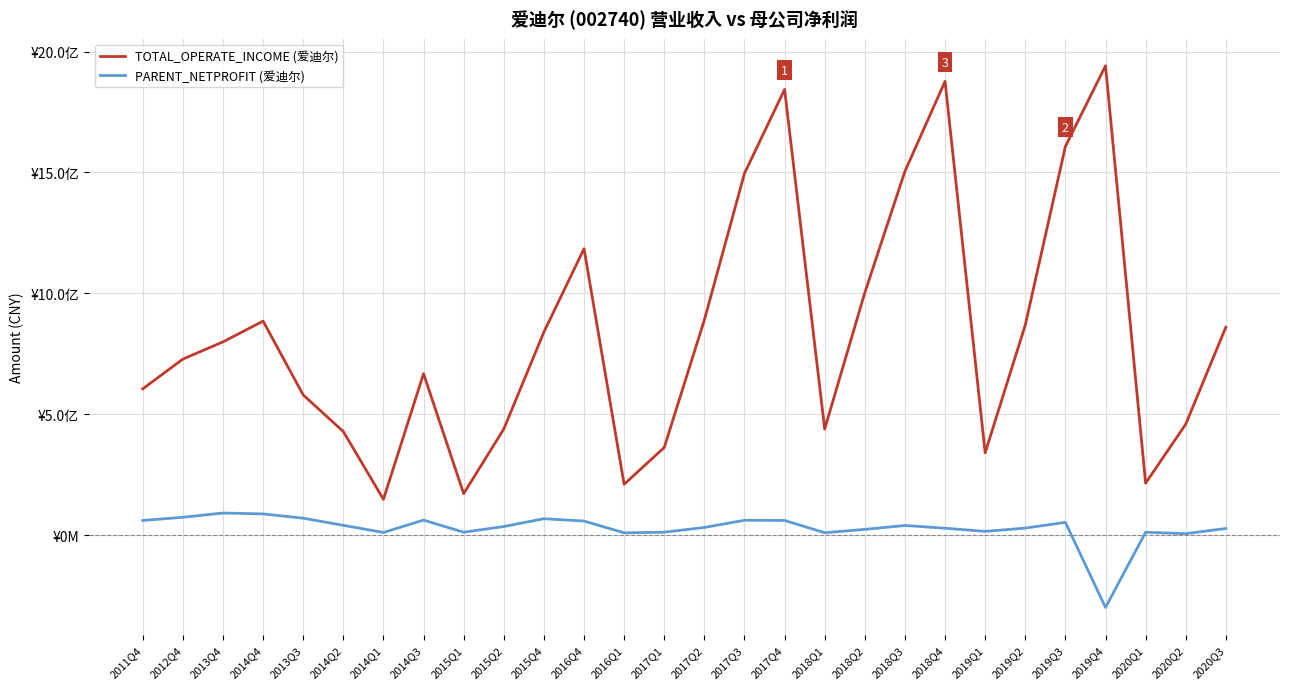

At which label does PARENT_NETPROFIT (爱迪尔) reach its minimum?

2019Q4